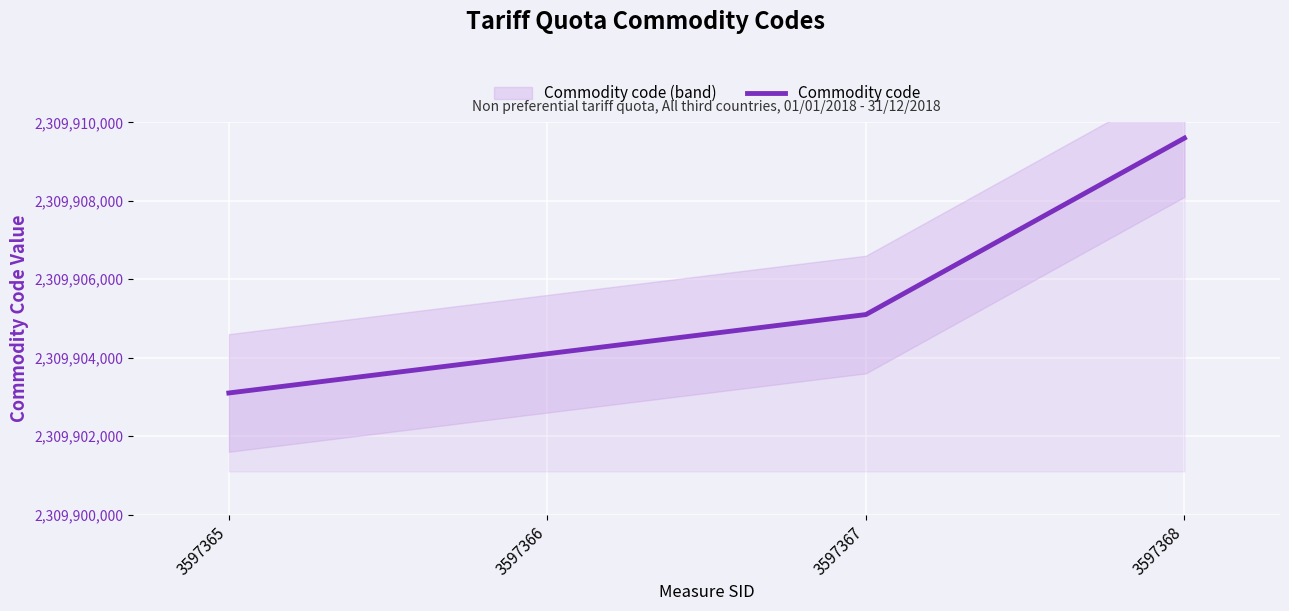

List the labels in order of value, largest first.

3597368, 3597367, 3597366, 3597365